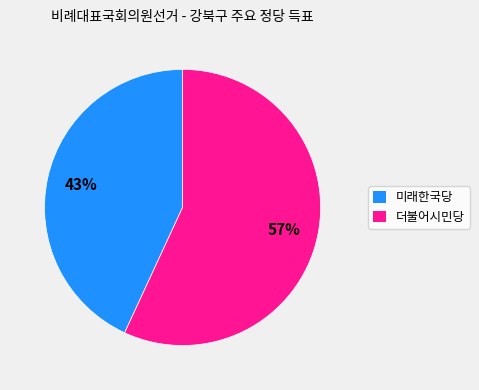

What is the ratio of the value at 더불어시민당 to the value at 미래한국당?

1.3